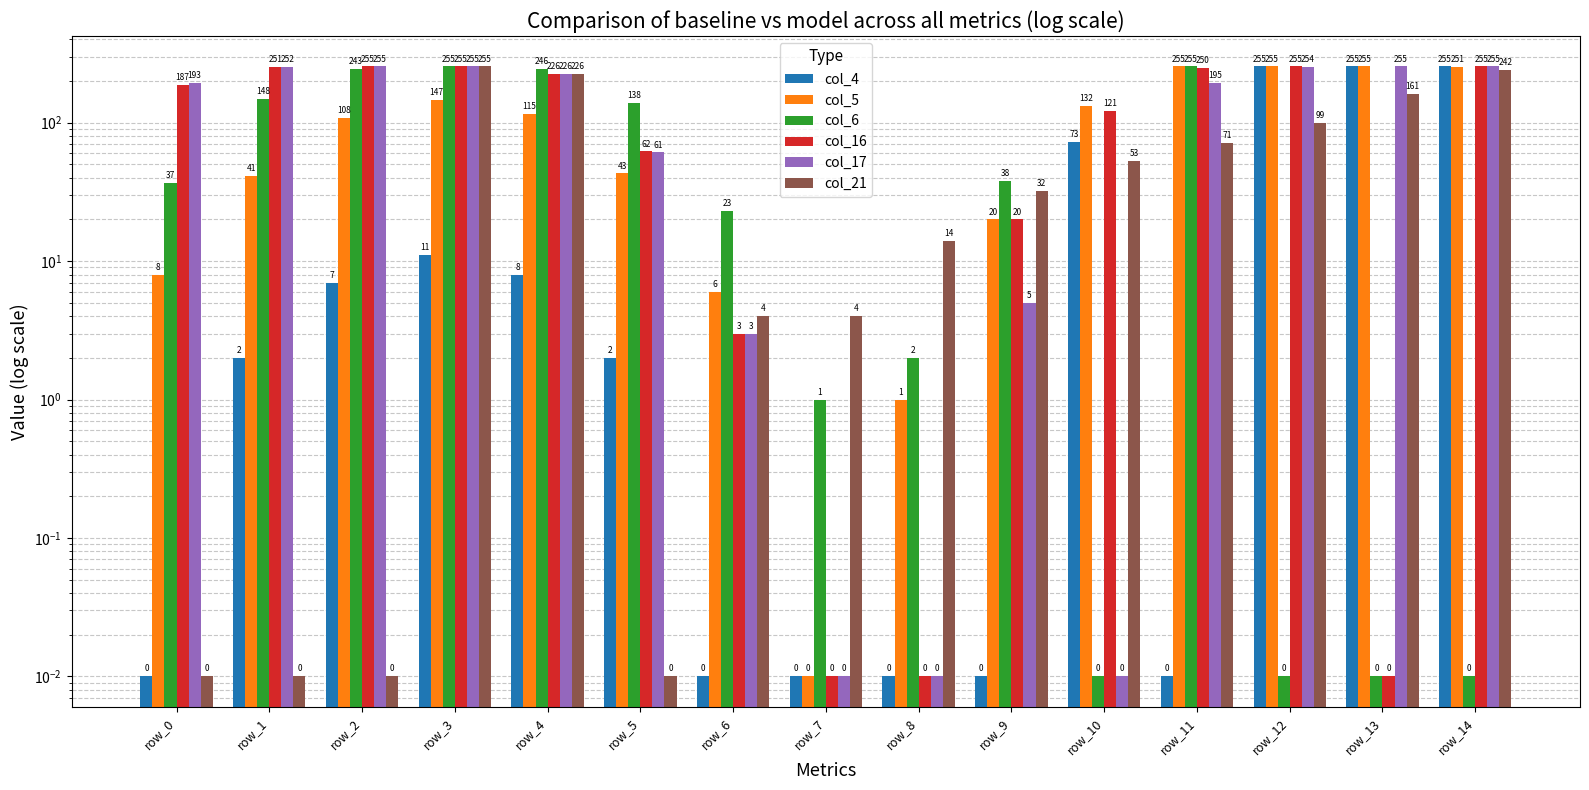

What is the approximate value of col_21 at row_6?

4.0